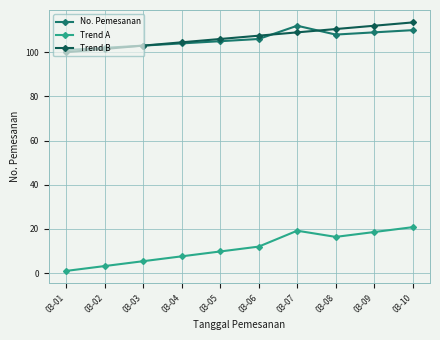

At which category does No. Pemesanan reach its first local valley?

03-08